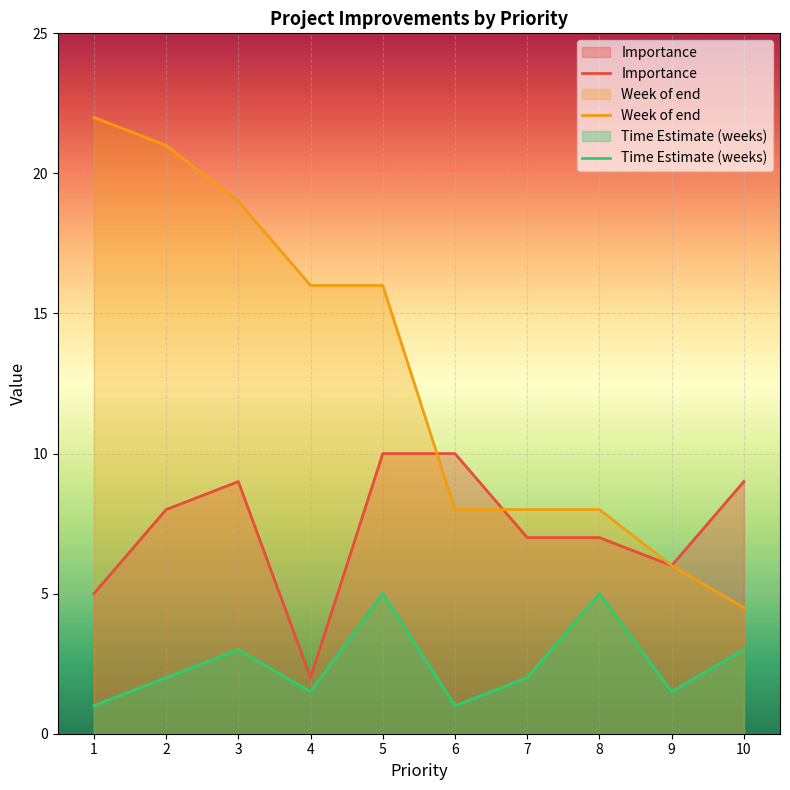

At which label is Importance closest to 6?

9